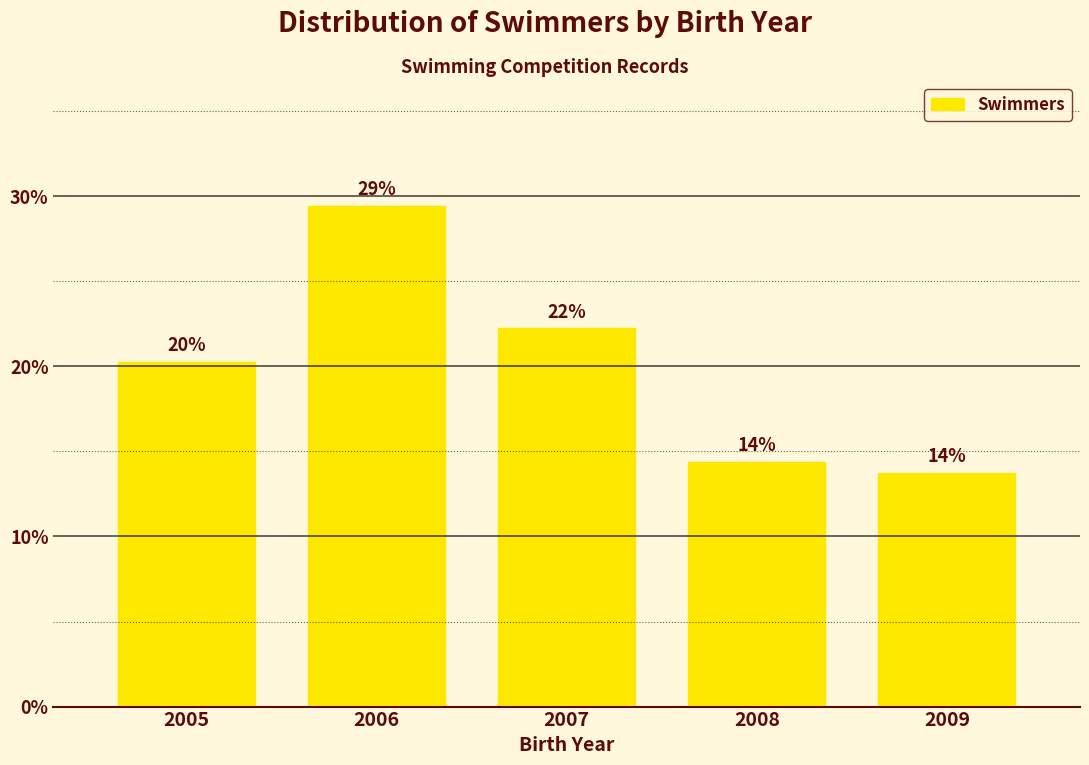

How many bars are there in total?

5